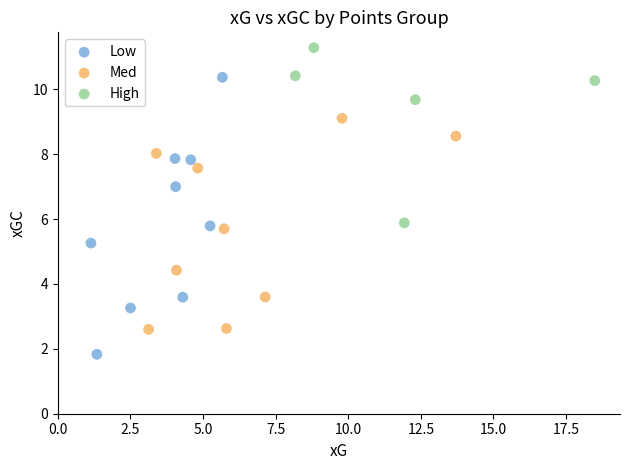

Which series has the largest Y range (max minus min)?

Low